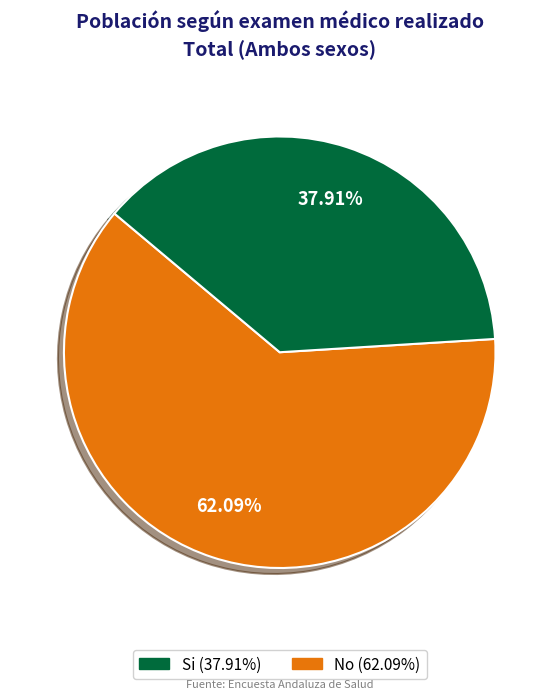

How many slices are in this pie chart?

2